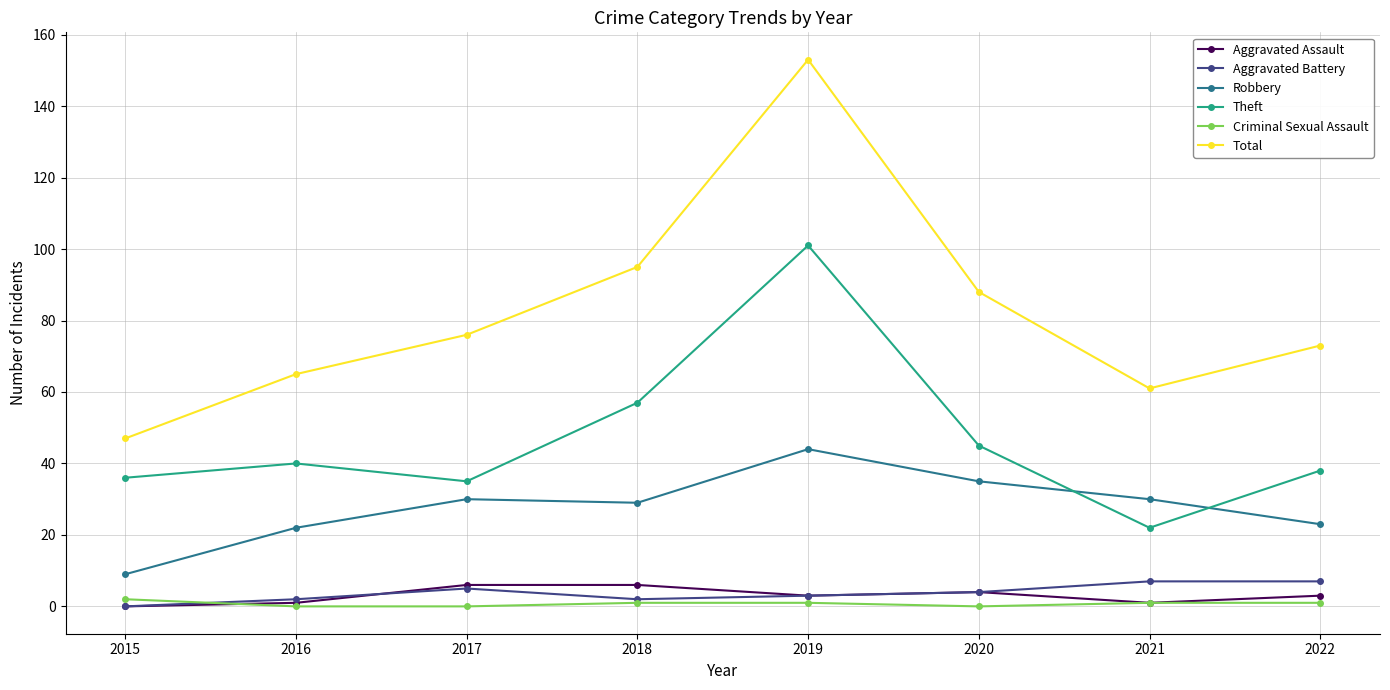

Read the Aggravated Battery value at 2016.

2